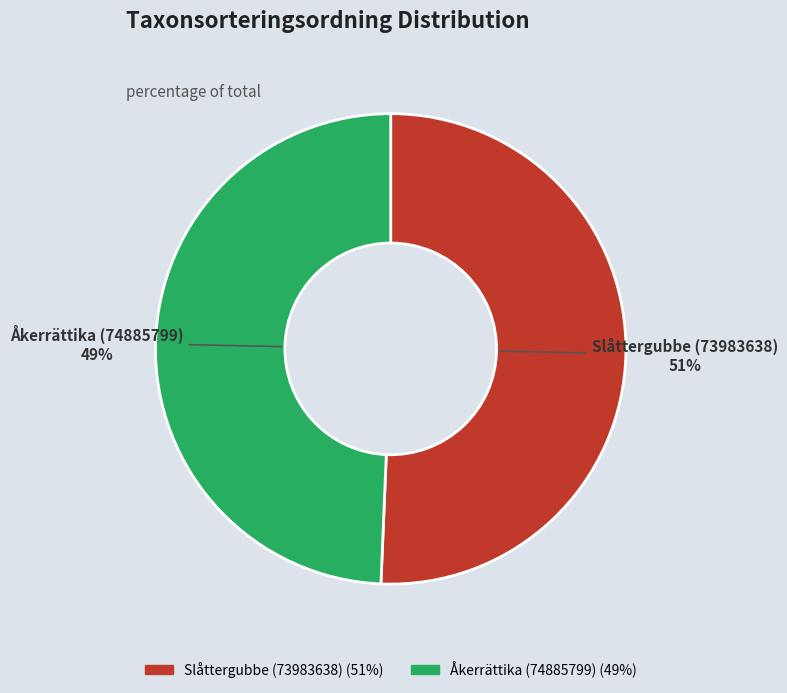

Does Åkerrättika (74885799) account for over 50% of the chart?

No